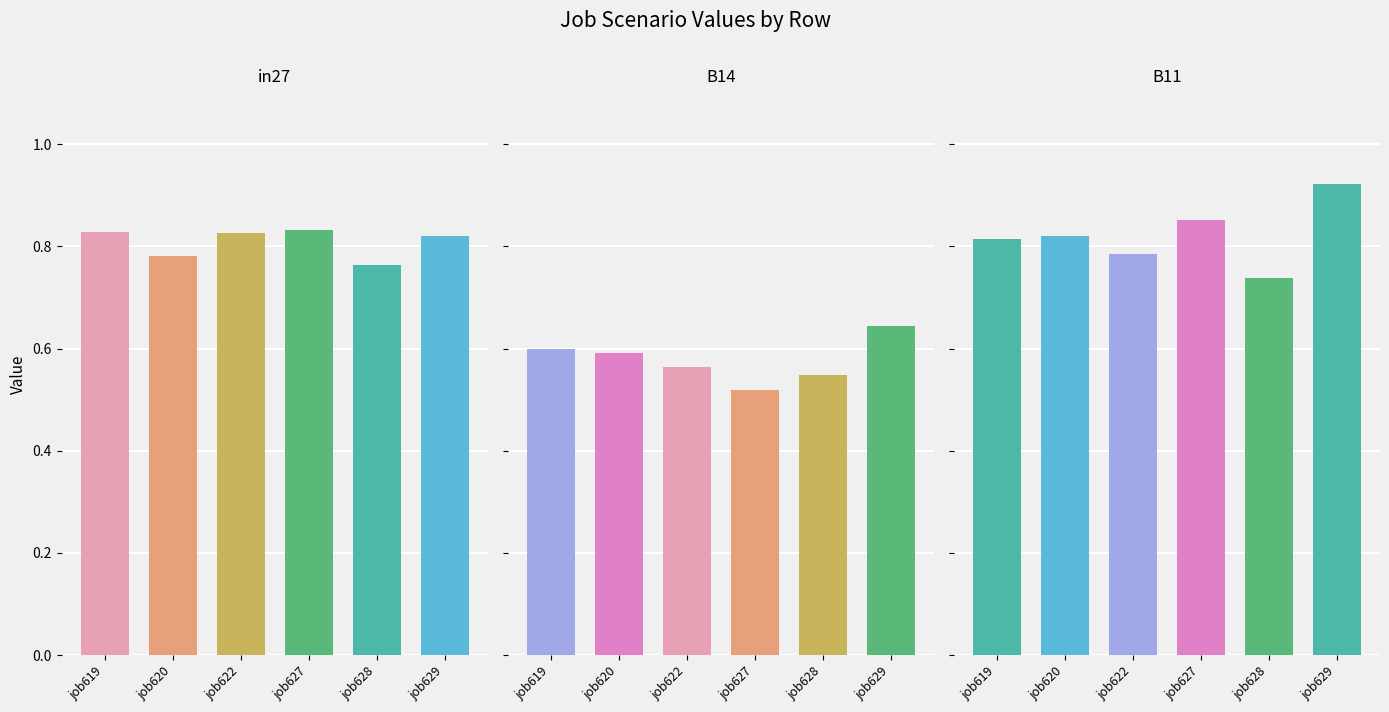

Is it true that B14 equals 0.8 at job622?

False